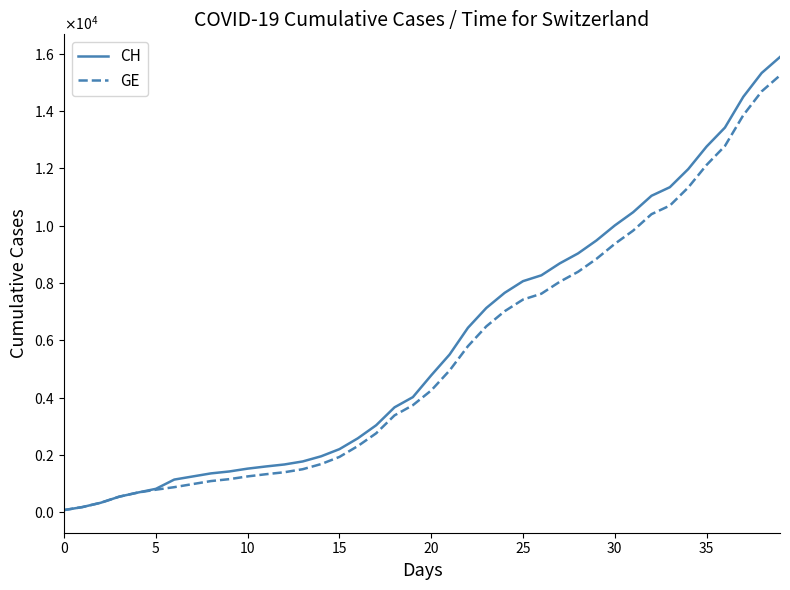

Rank the series by their maximum value, from highest to lowest.

CH, GE